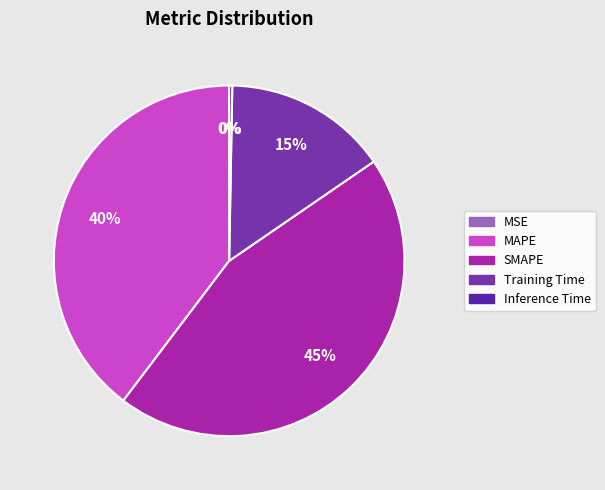

Which category has the biggest portion of the pie?

SMAPE